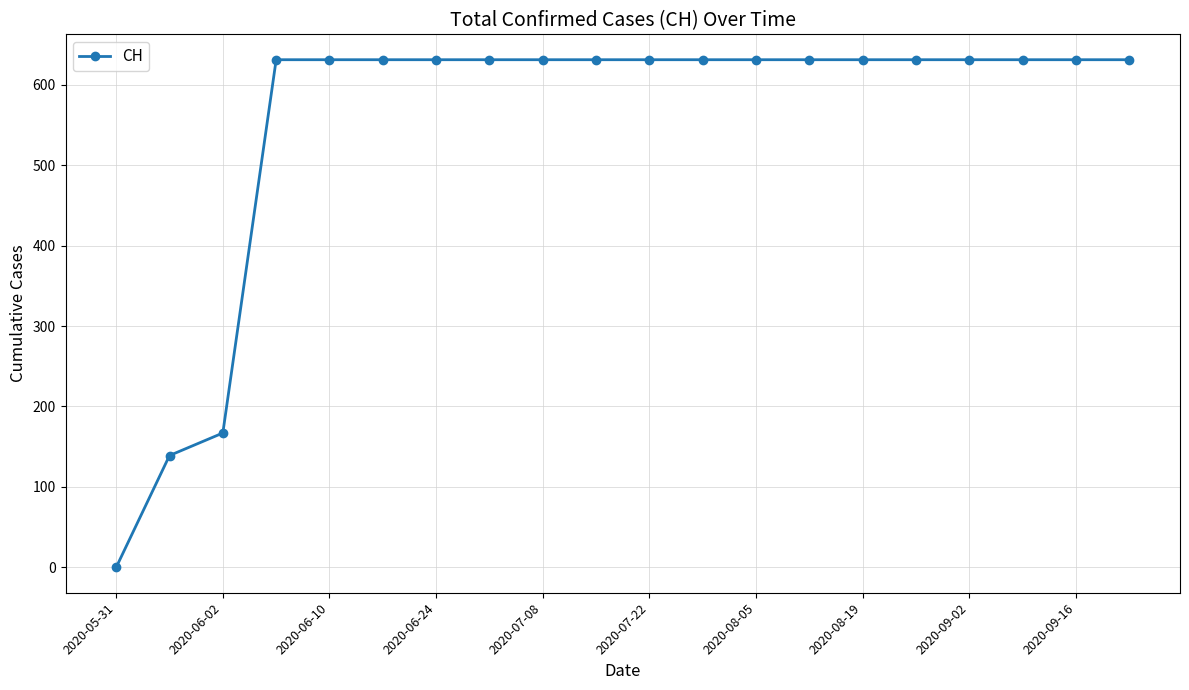

How many data points are less than 631?

3